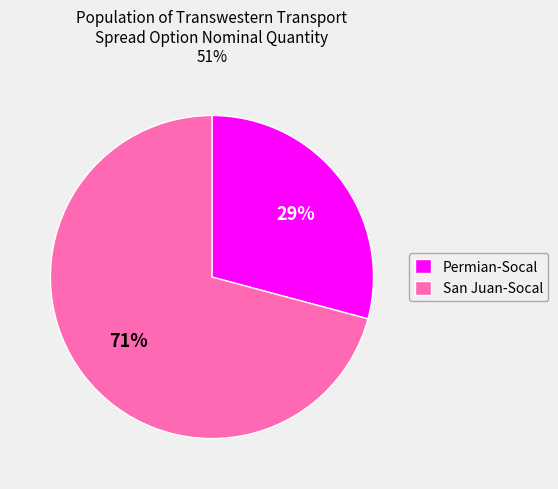

To the nearest percent, what is the average slice percentage?

50%